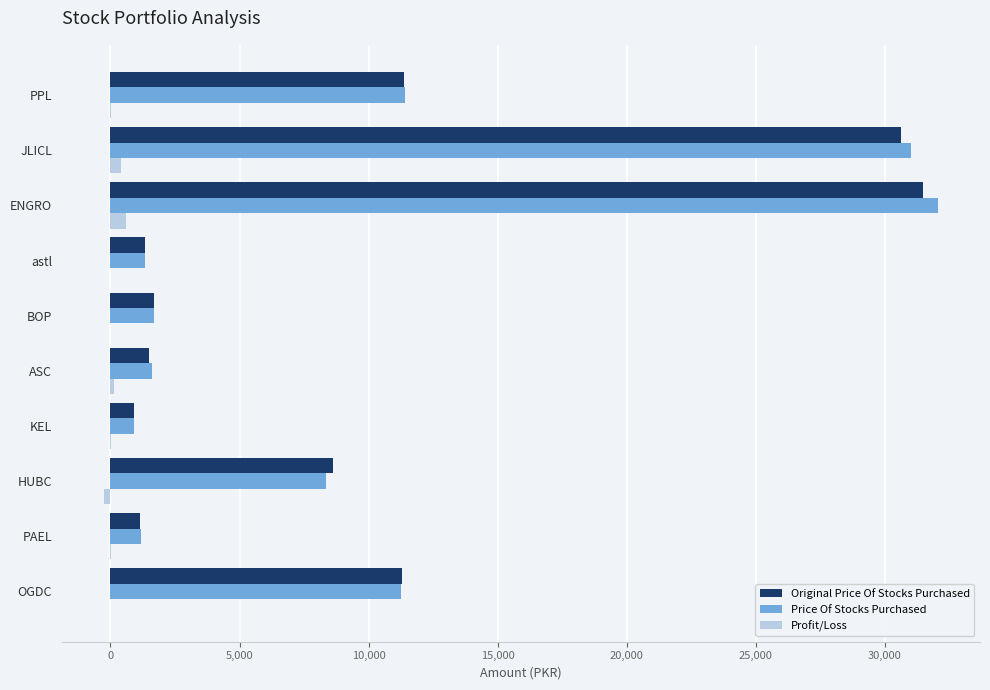

Which series changed the most between OGDC and ASC?

Original Price Of Stocks Purchased